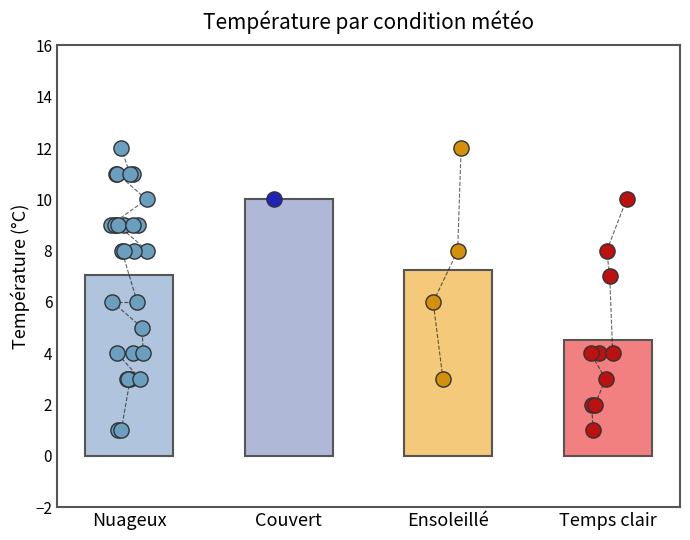

What is the ratio of the value at Nuageux to the value at Temps clair?

1.5